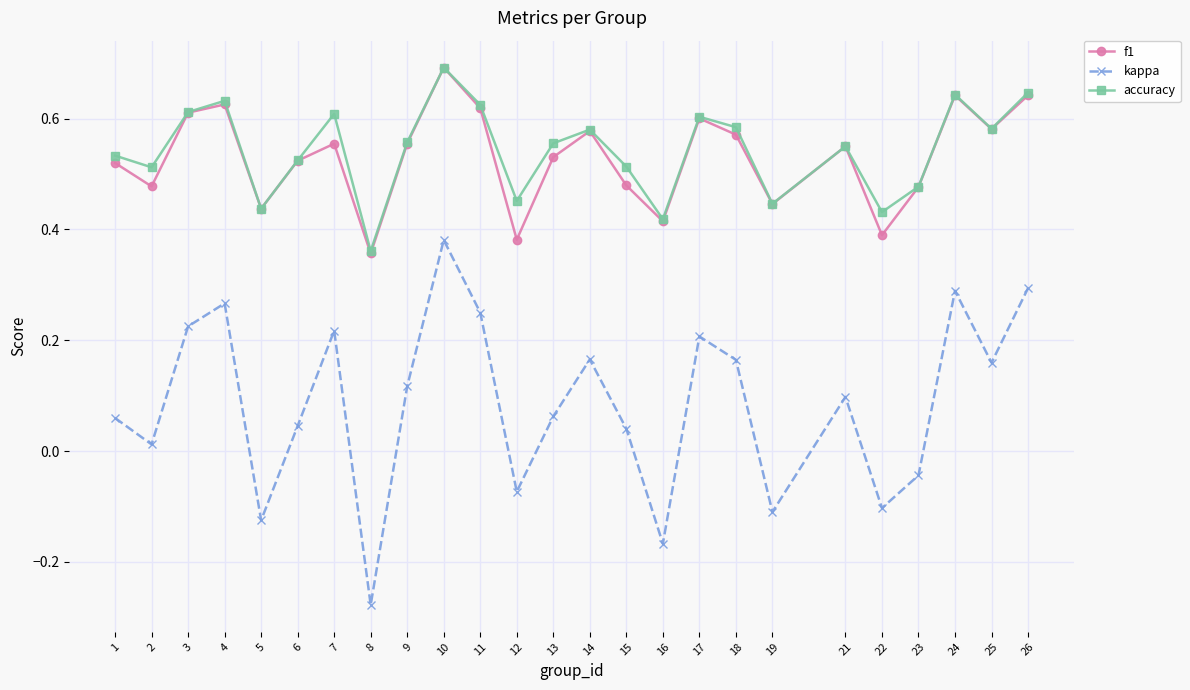

In accuracy, how many points are higher than both neighbors (excluding endpoints)?

7